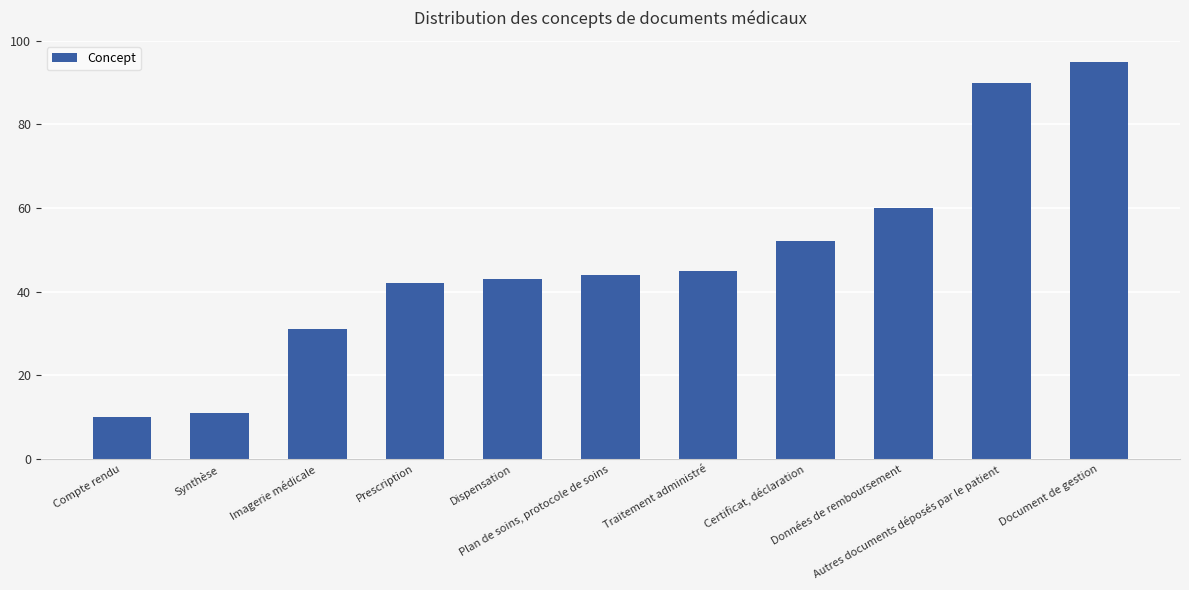

Is it true that the value at Certificat, déclaration is 24?

False